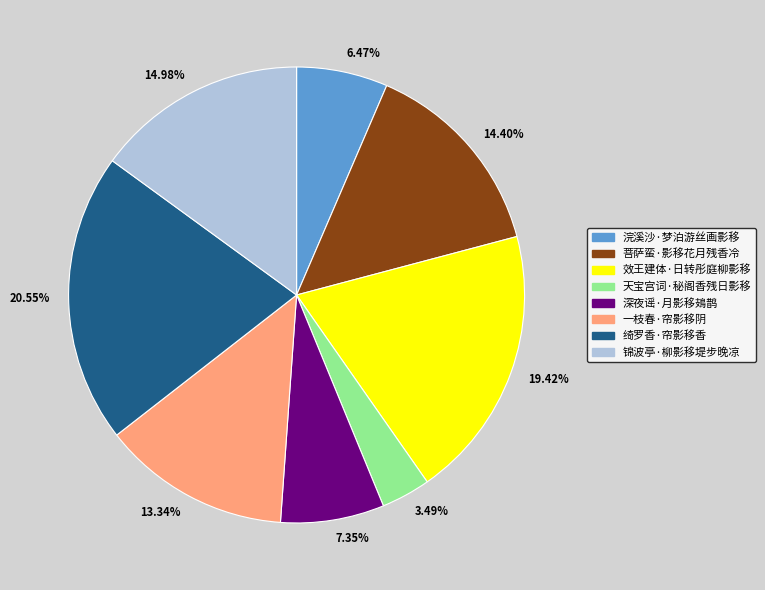

Does 天宝宫词·秘阁香残日影移 account for over 50% of the chart?

No